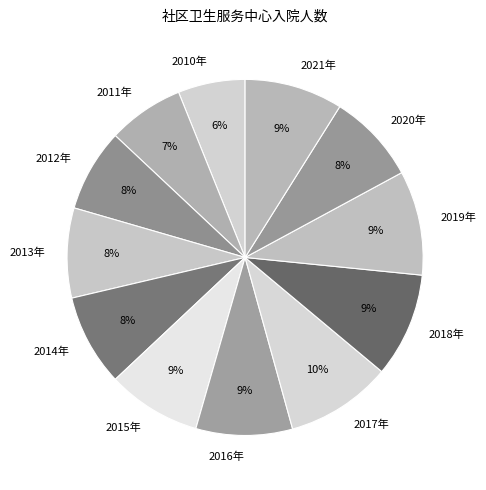

Is the sum of 2018年 and 2019年 greater than half?

No